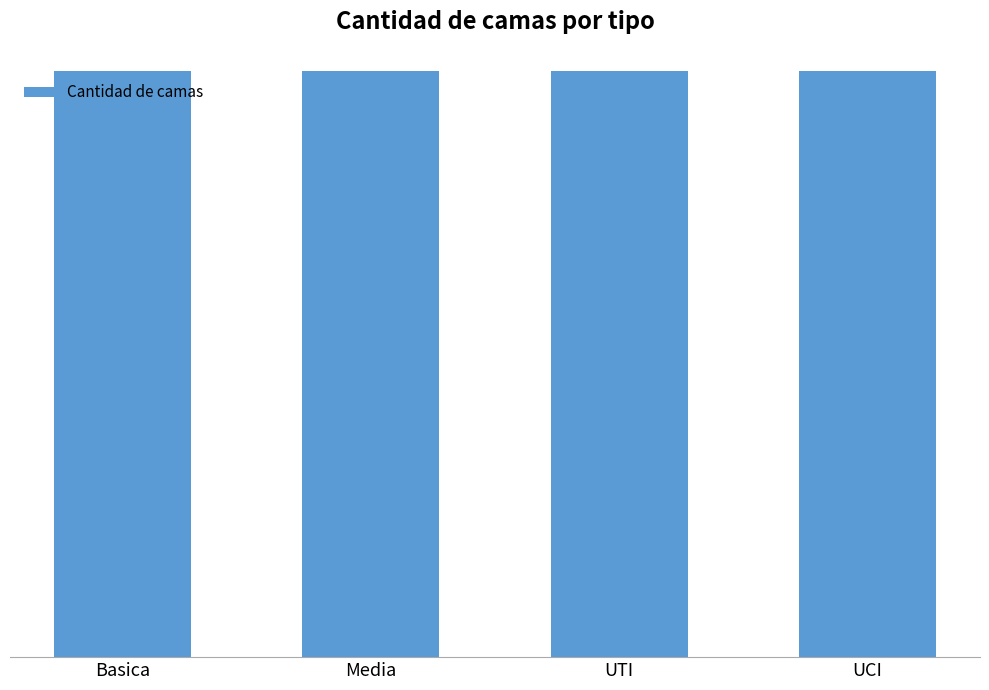

How many values are between 1795 and 4263?

3